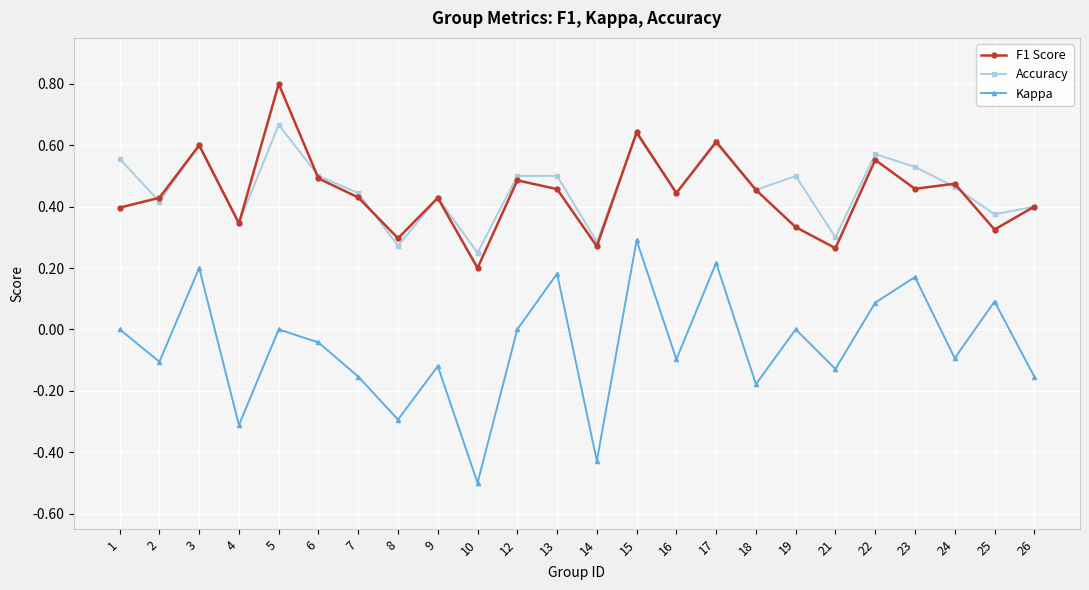

How many interior local peaks does the F1 Score series have?

8